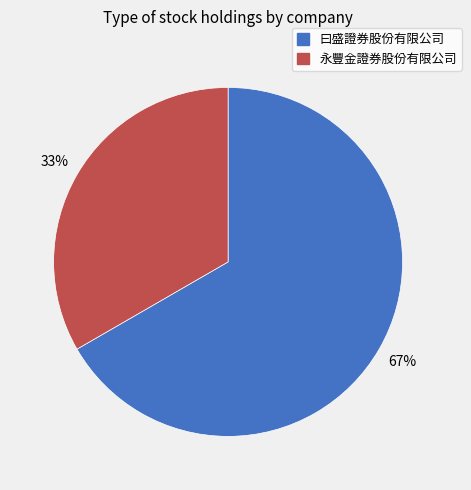

To the nearest percent, what is the combined percentage of 曰盛證券股份有限公司 and 永豐金證券股份有限公司?

100%